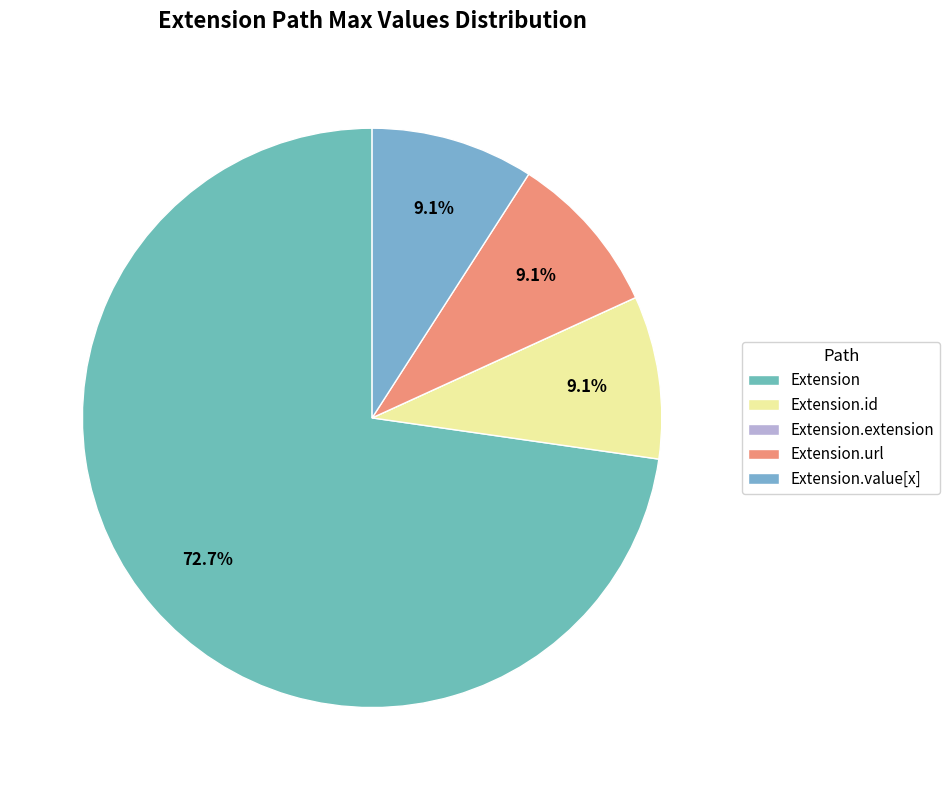

True or false: Extension accounts for 73% of the total.

True